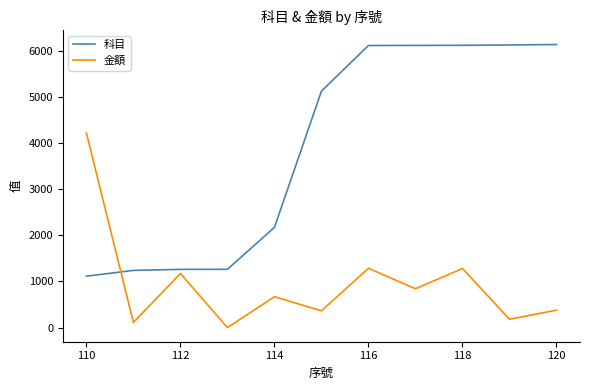

Which series has the widest spread of values?

科目